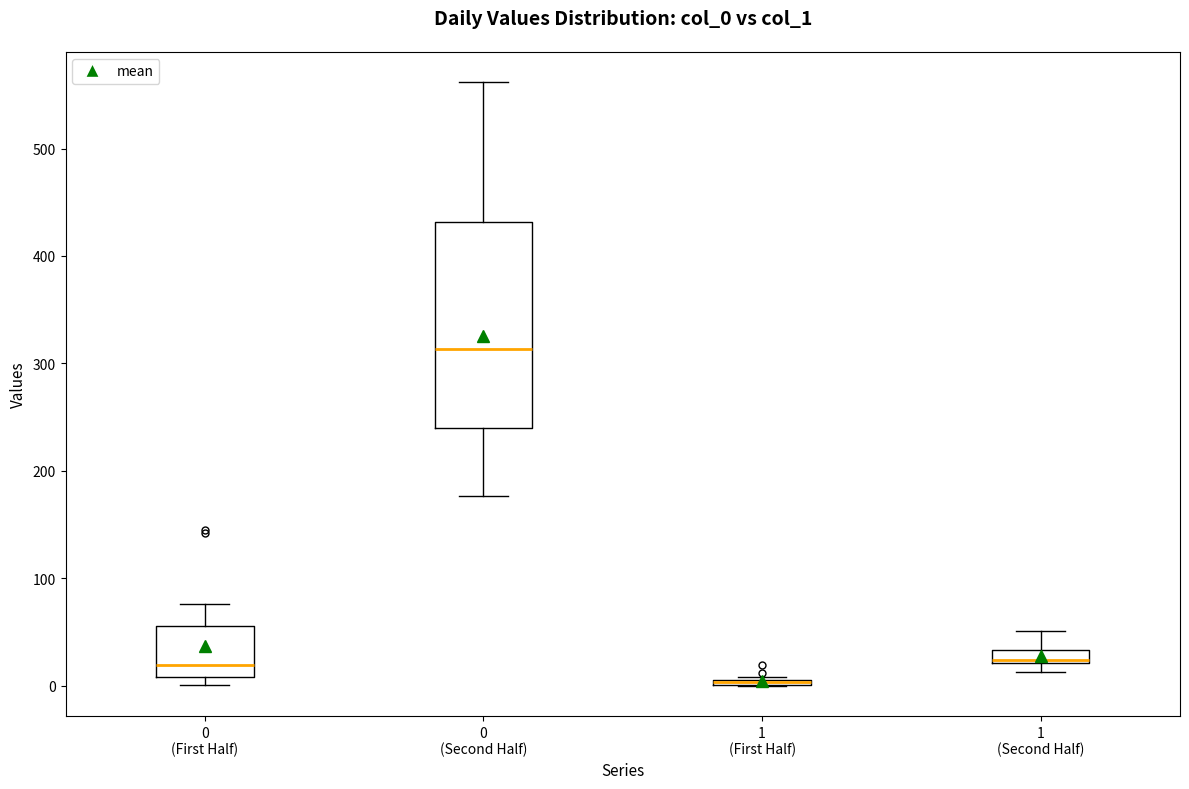

Where is the upper edge of the box for 0 (First Half) on the y-axis? The values are not printed on the chart, so give them approximately, as read against the axis.

60